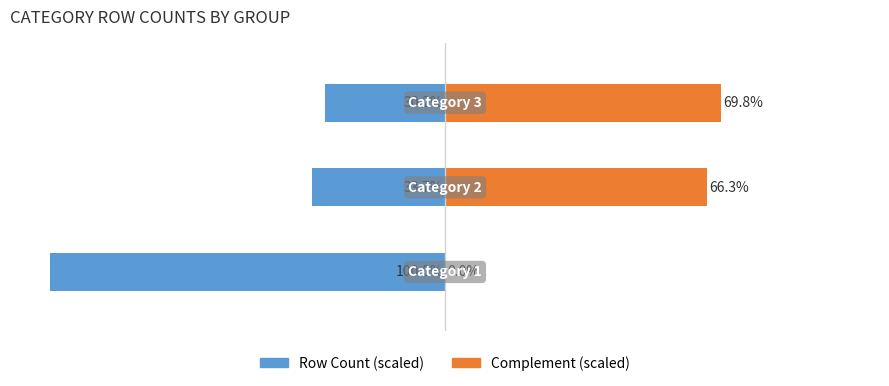

The Row Count (scaled) series shows -9.9 at 2. True or false?

False